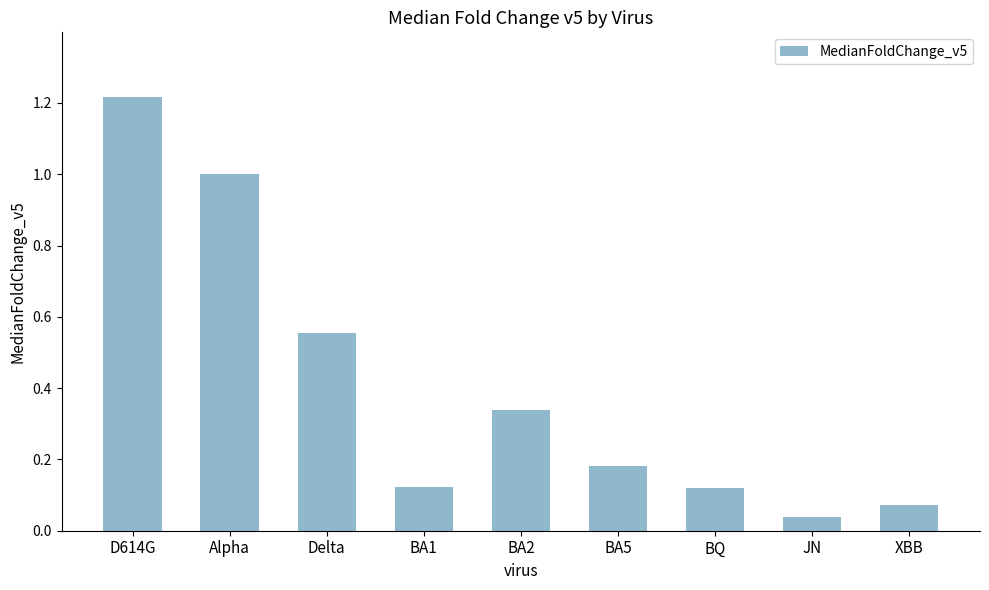

At which category does the chart reach its minimum across all series?

JN